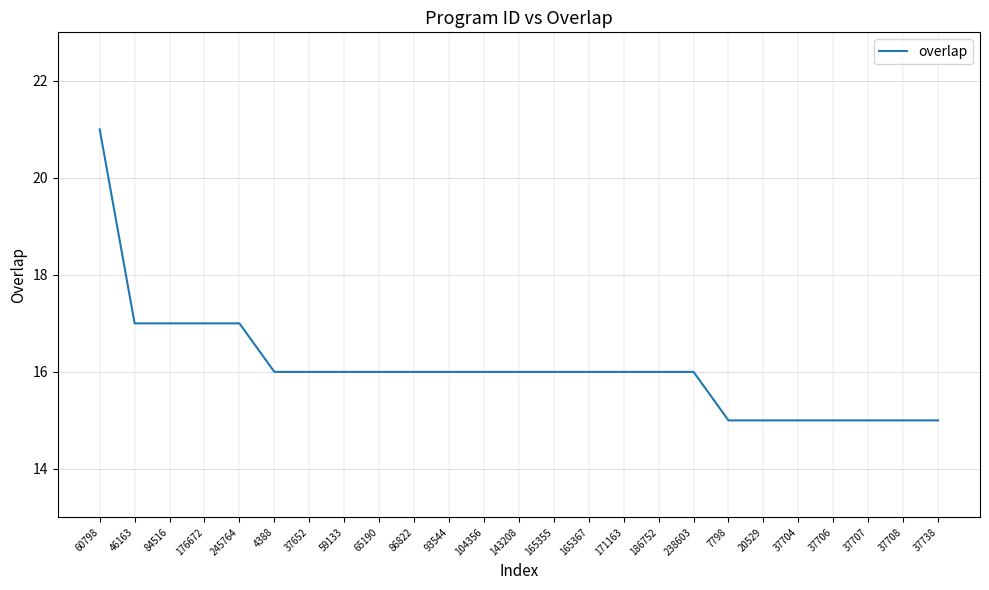

Is it true that the value at 143208 is 23?

False